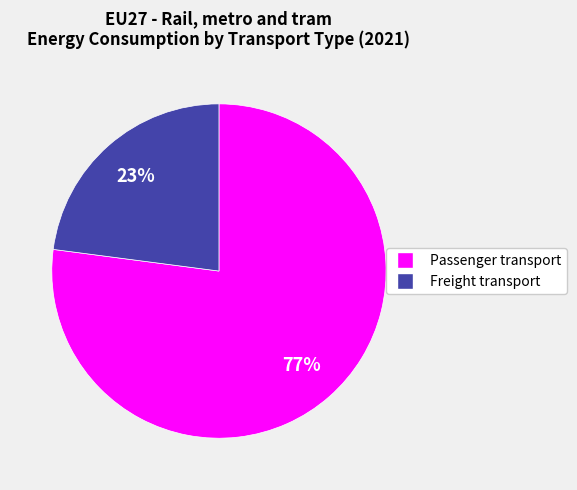

Which category accounts for the majority?

Passenger transport